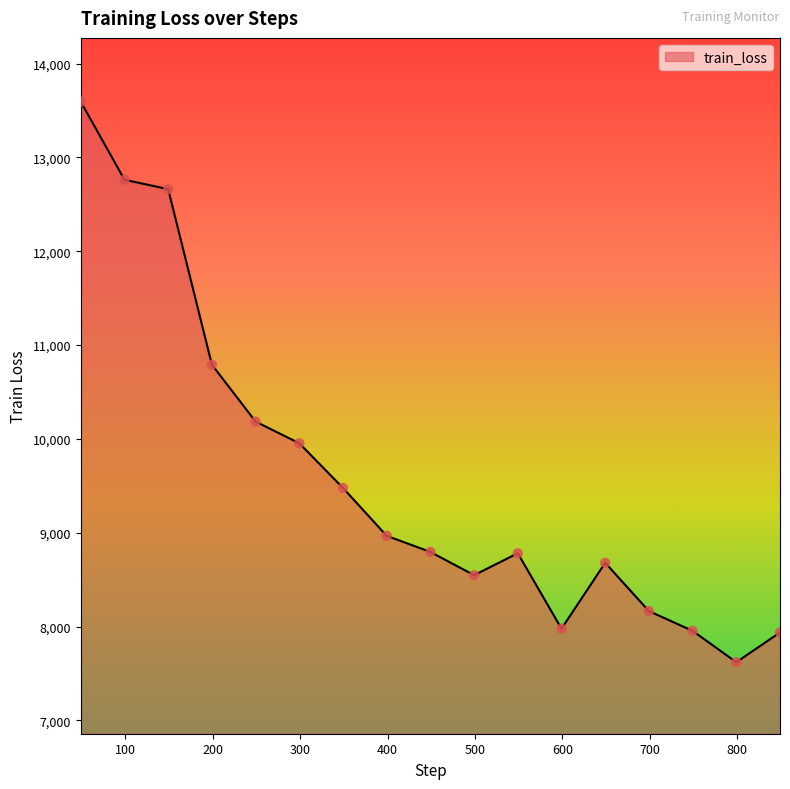

What is the difference between the maximum and minimum values?

5972.7